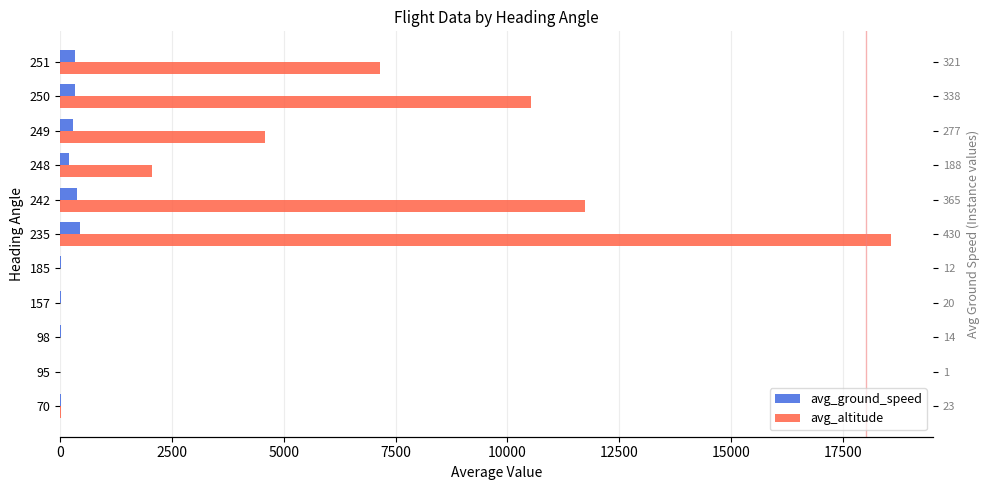

Reading left to right, extract all data points from this chart.

avg_ground_speed: 23.0	1.0	14.0	20.0	12.0	430.4	365.0	188.0	277.8	338.0	321.0
avg_altitude: 23.0	0.0	0.0	0.0	0.0	18591.4	11737.5	2050.0	4575.0	10525.0	7150.0